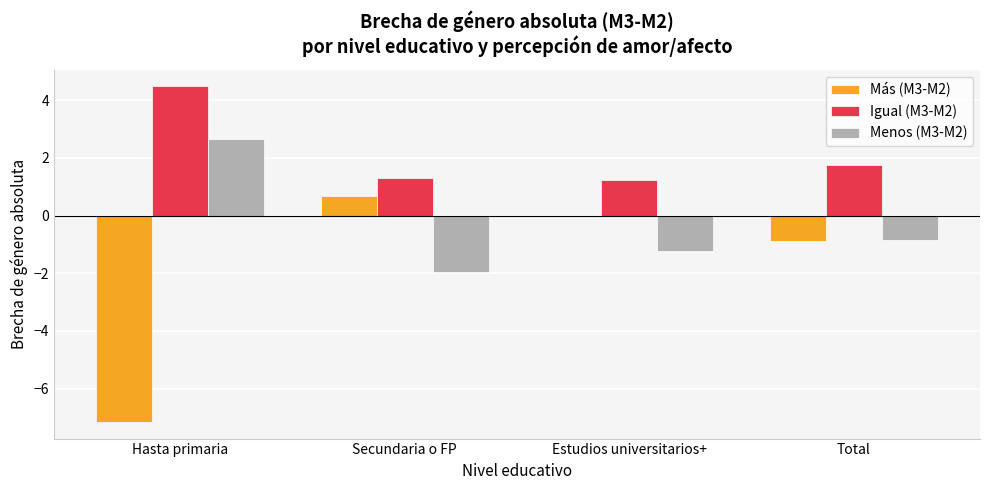

True or false: Más (M3-M2) has a value of -1.6 at Hasta primaria.

False